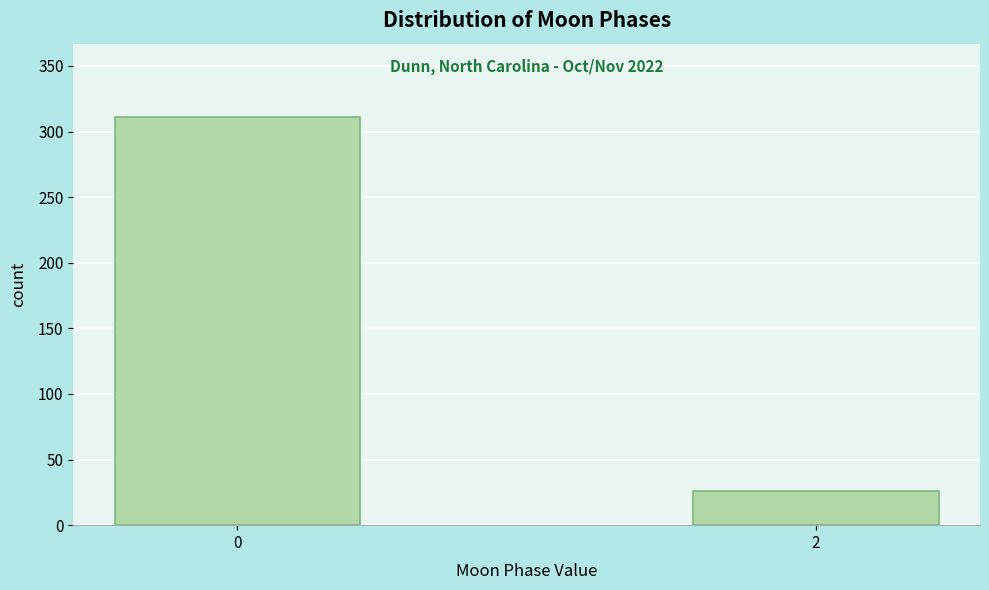

Reading left to right, list all the values displayed in this chart.

311	26